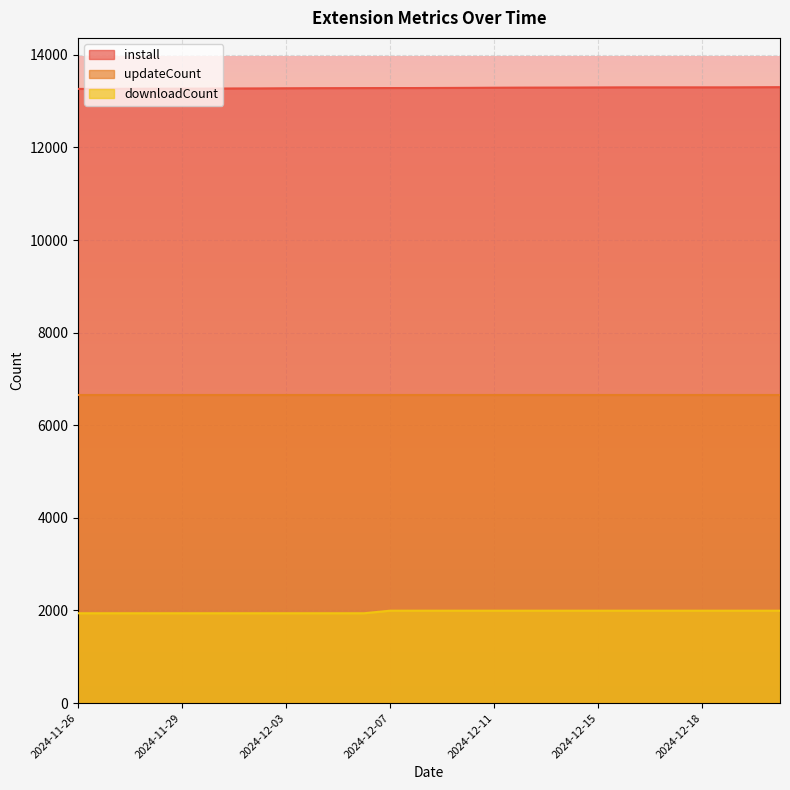

True or false: downloadCount and install cross at least once.

False